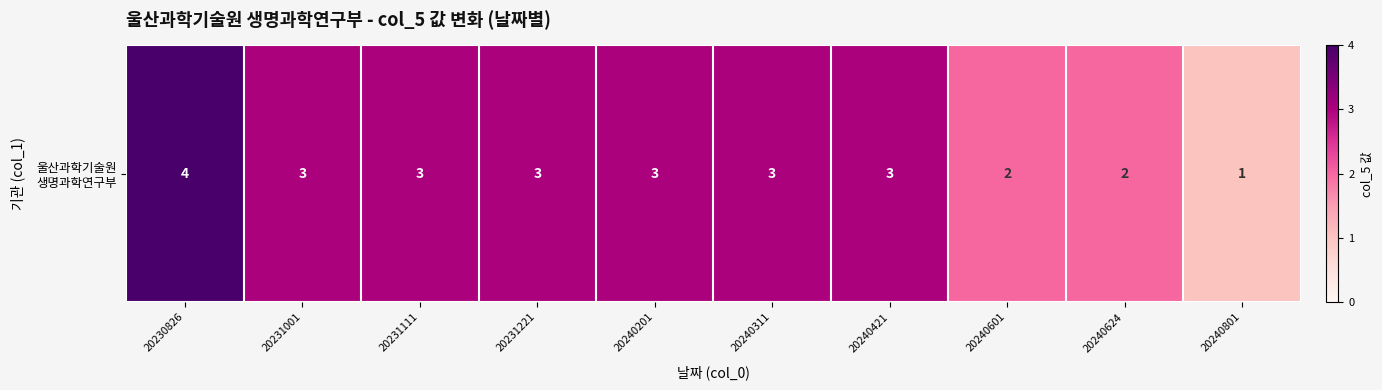

The value at 20231111 is 3. True or false?

True